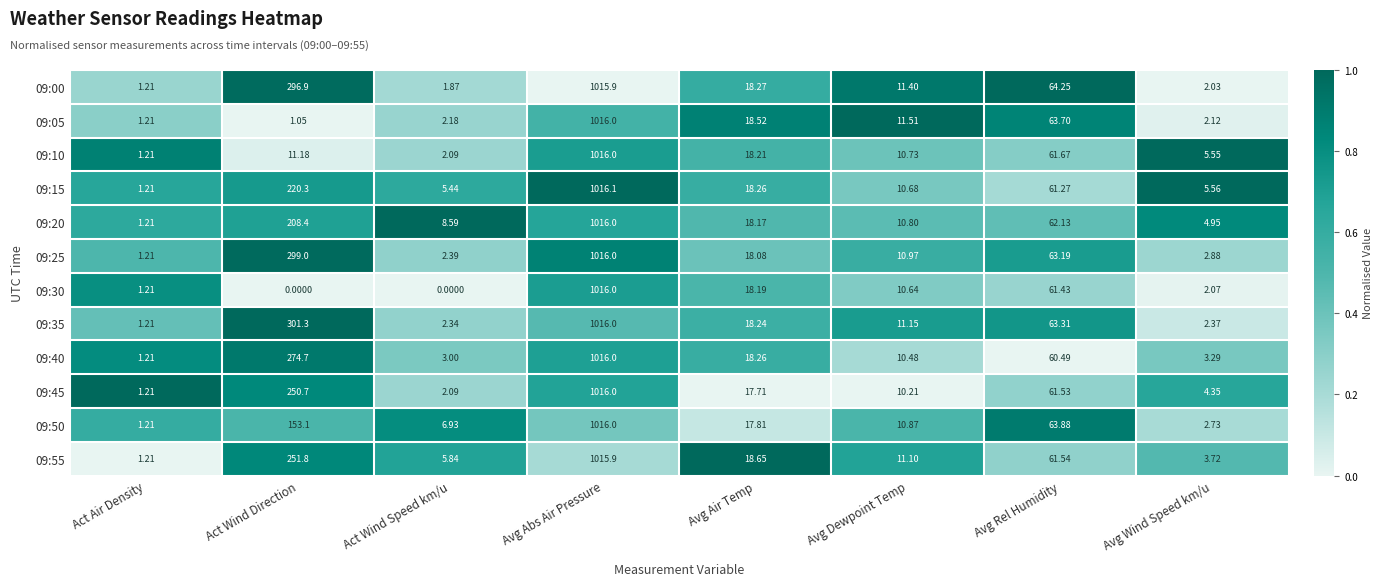

At which category does the chart reach its peak across all series?

Avg Abs Air Pressure